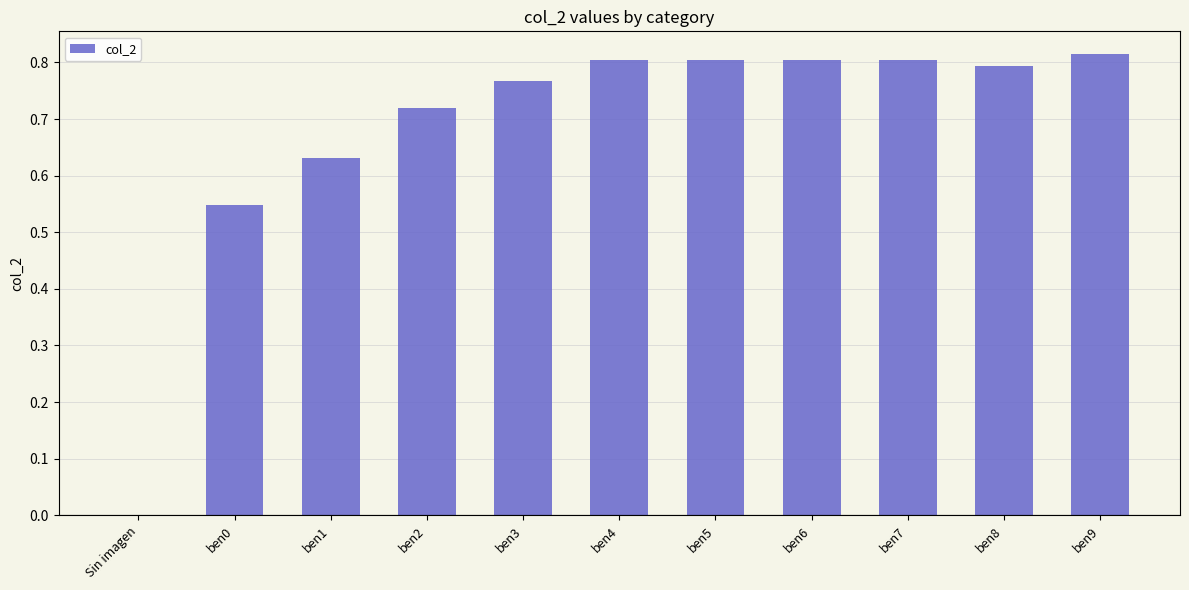

What is the change in value from ben2 to ben4?

+0.1